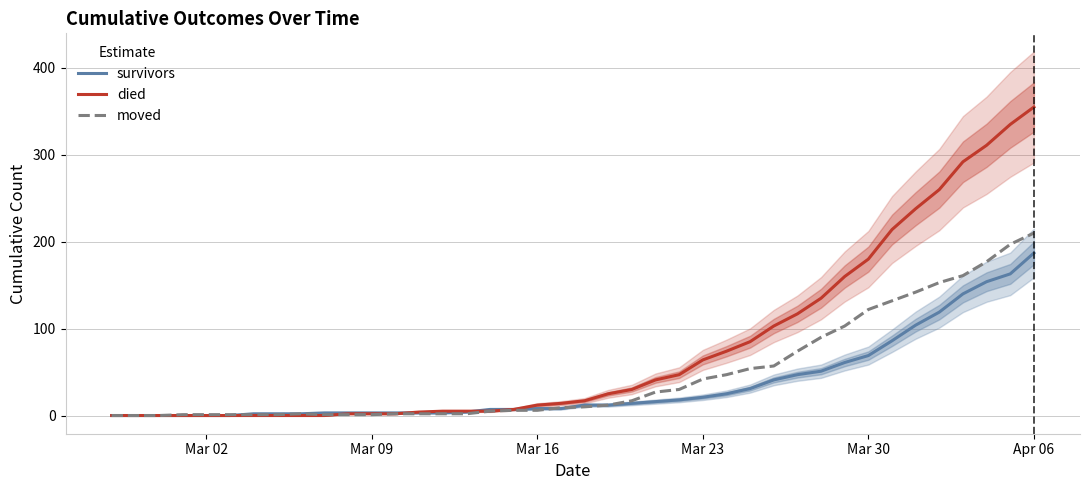

What is the highest value of the moved series?

210